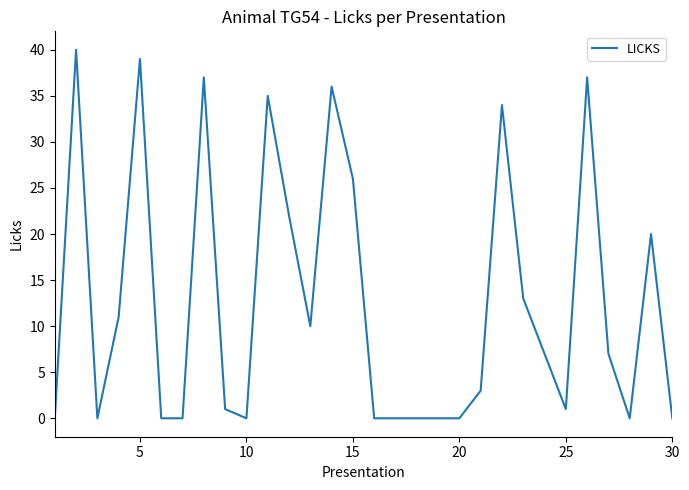

What is the difference between the maximum and minimum values?

40